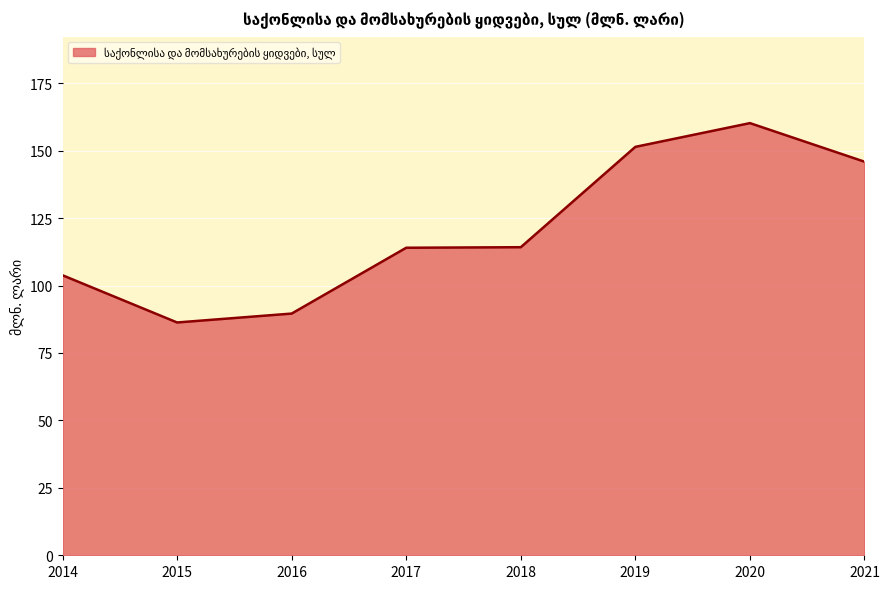

What value does the data have at 2014?

103.8